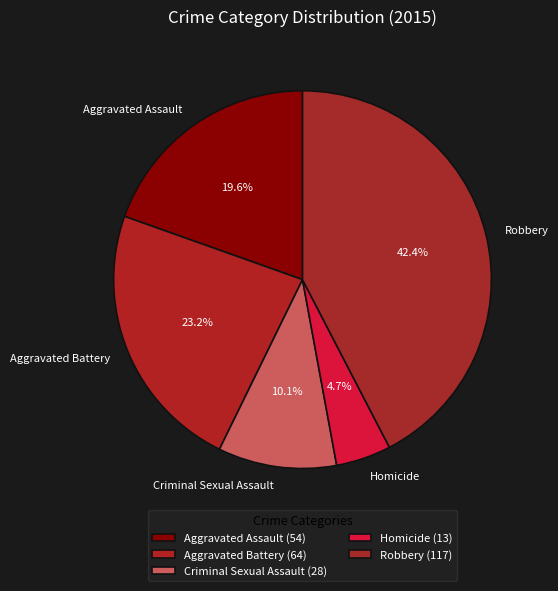

The Aggravated Battery slice represents 10% of the pie. True or false?

False